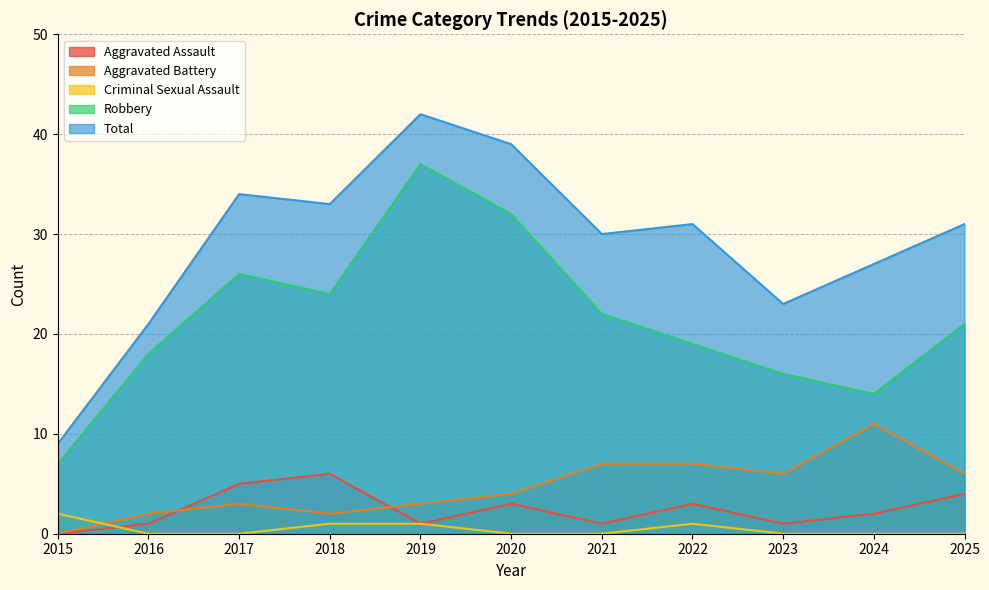

What is the maximum value for Aggravated Assault?

6